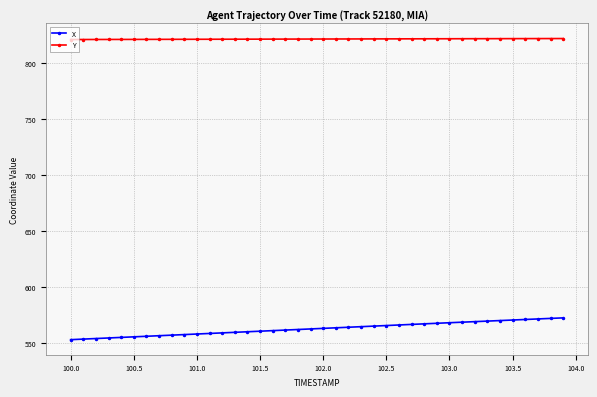

What is the value of the Y point at the 38th from the left?

822.0